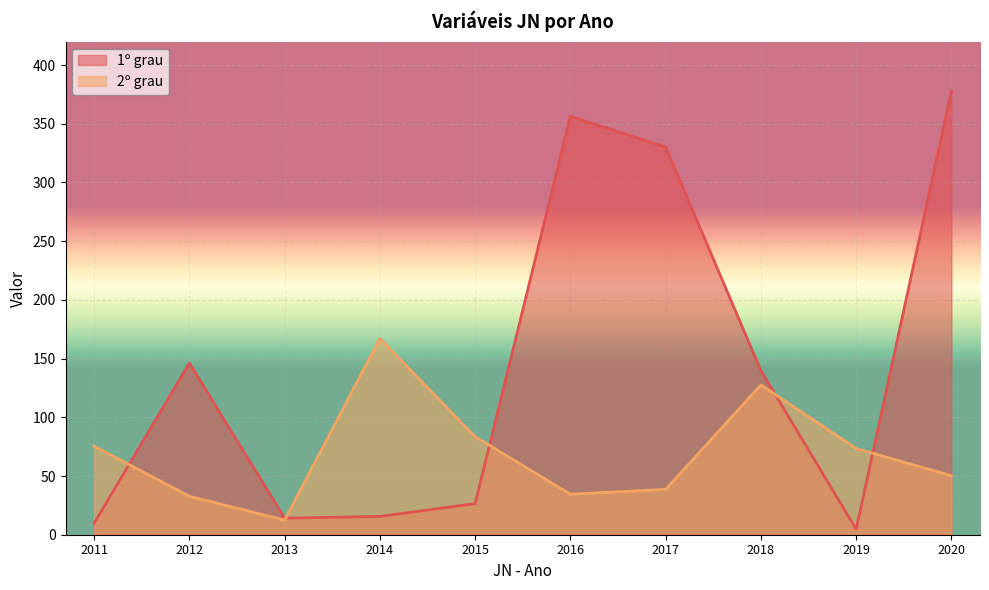

The 1º grau series shows 9.8 at 2011. True or false?

True